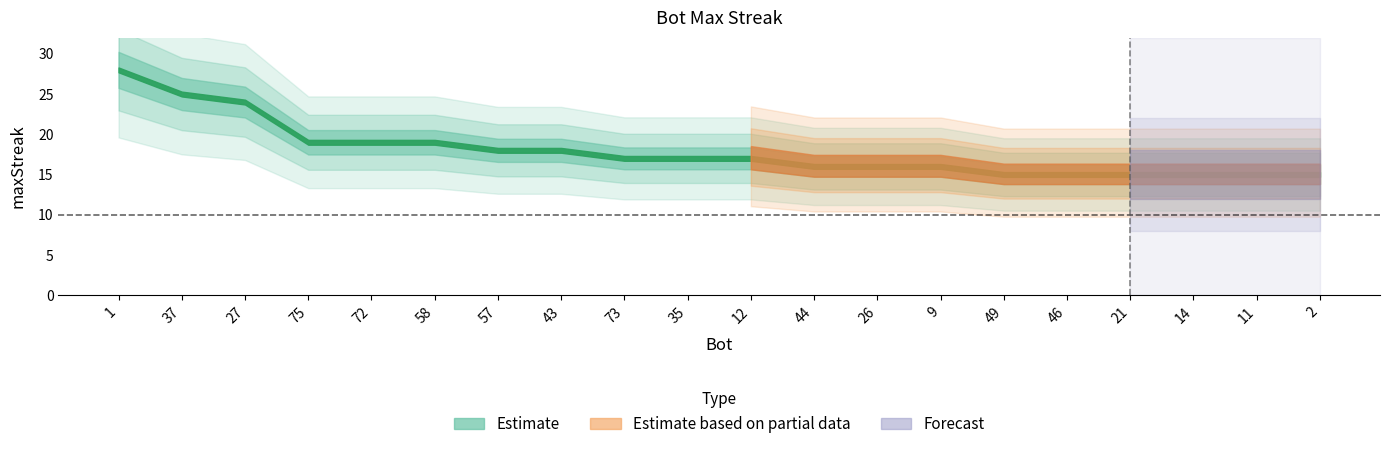

True or false: there are more than 0 points higher than both neighbors.

False